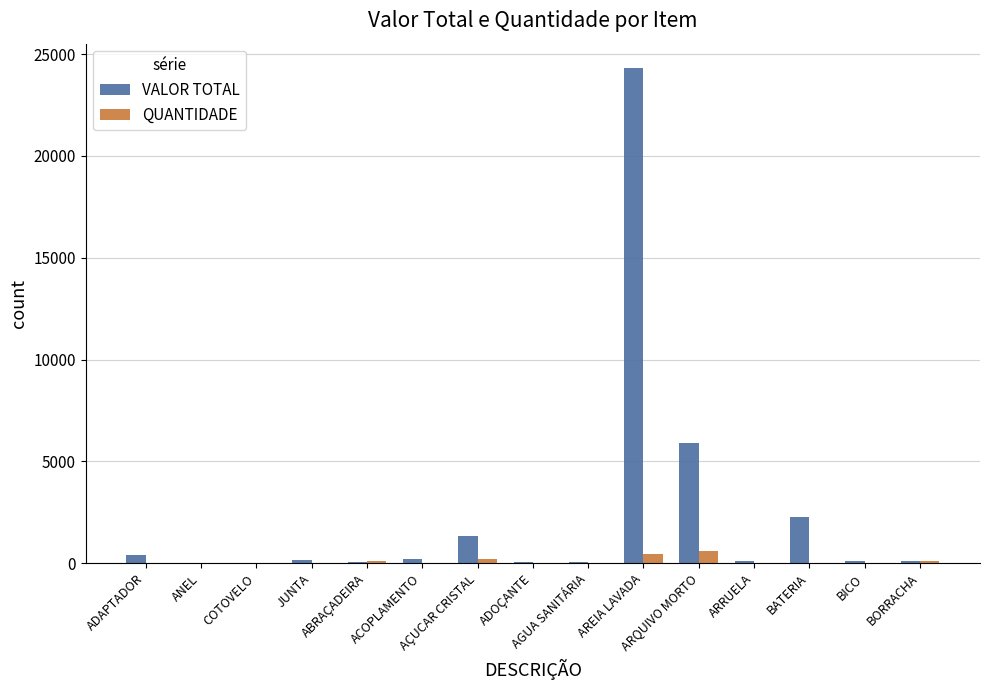

Which series has the largest total across all categories?

VALOR TOTAL